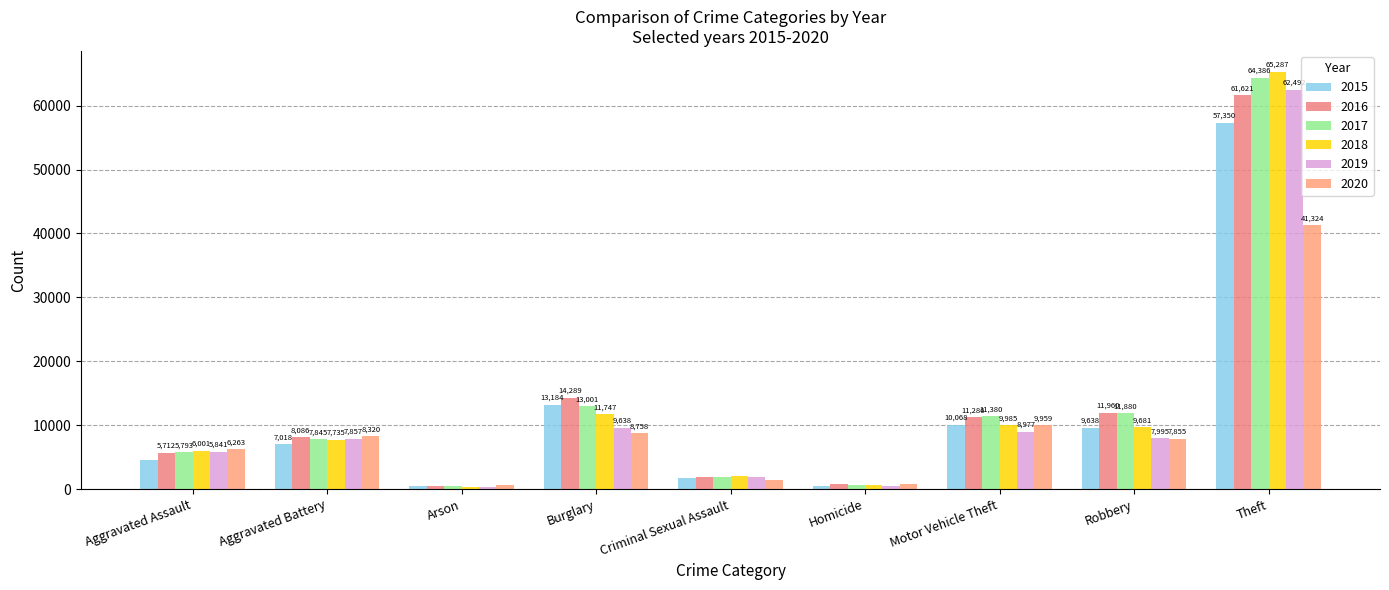

Read the 2020 value at Robbery, to the nearest 10.

7860